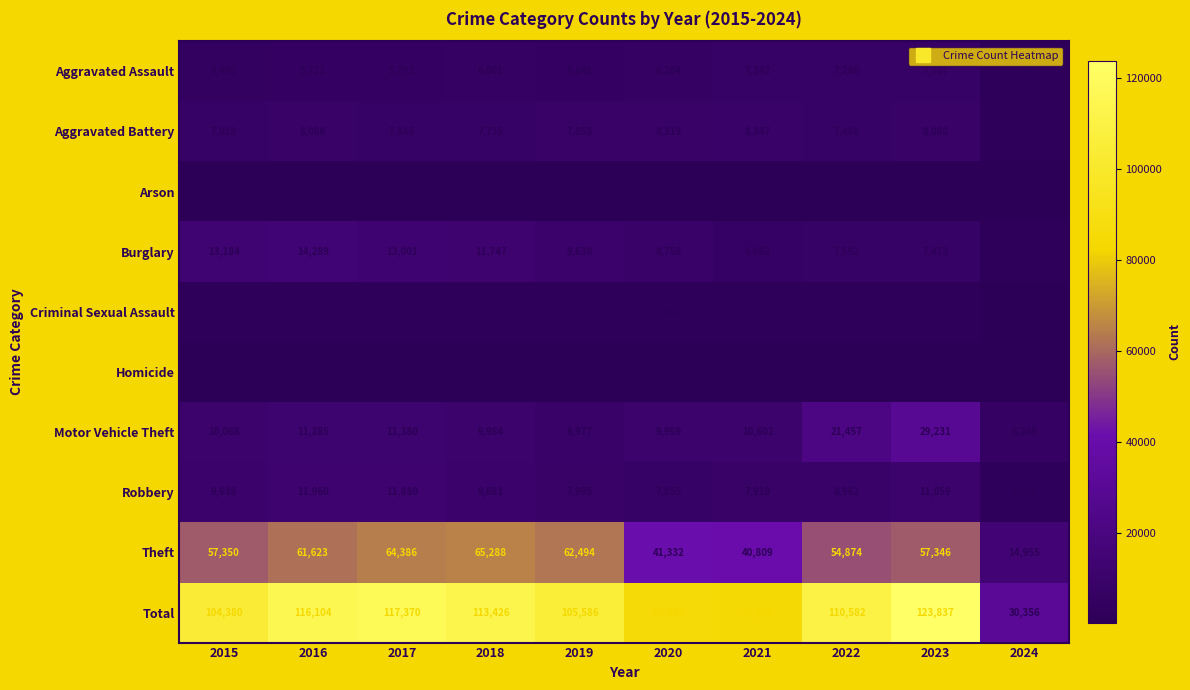

Which label corresponds to the largest value in the chart?

2023